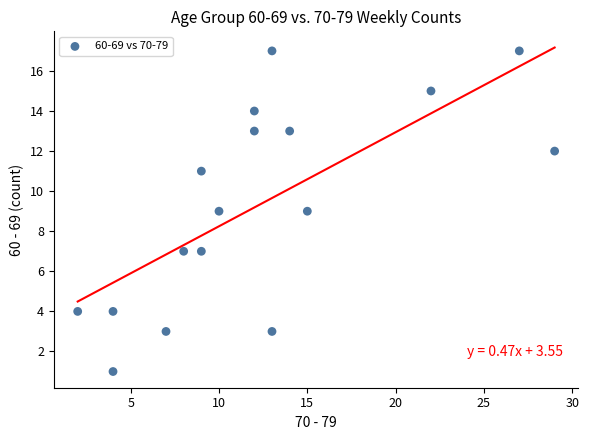

What is the range of Y values (max minus min)?

16